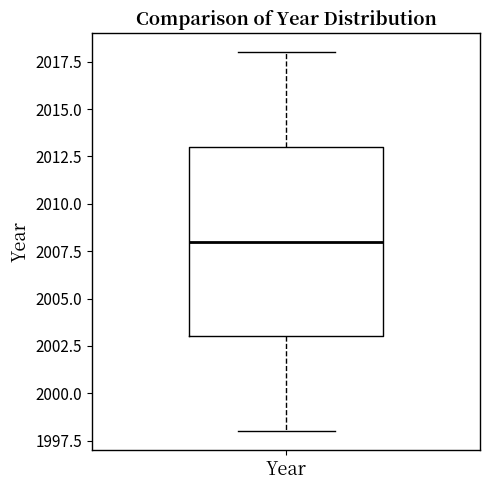

Where is the lower edge of the box for Year on the y-axis? The values are not printed on the chart, so give them approximately, as read against the axis.

2003